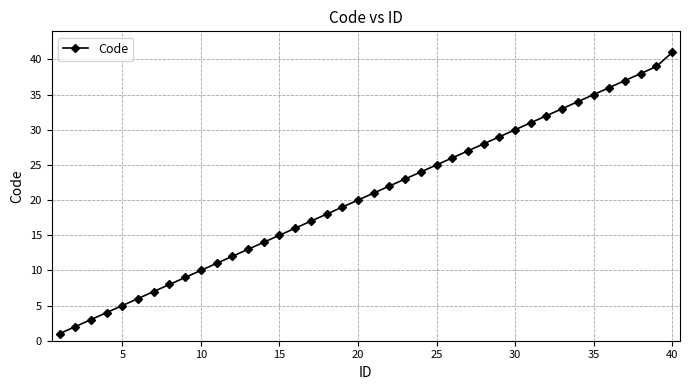

What is the difference between the maximum and second lowest values?

39